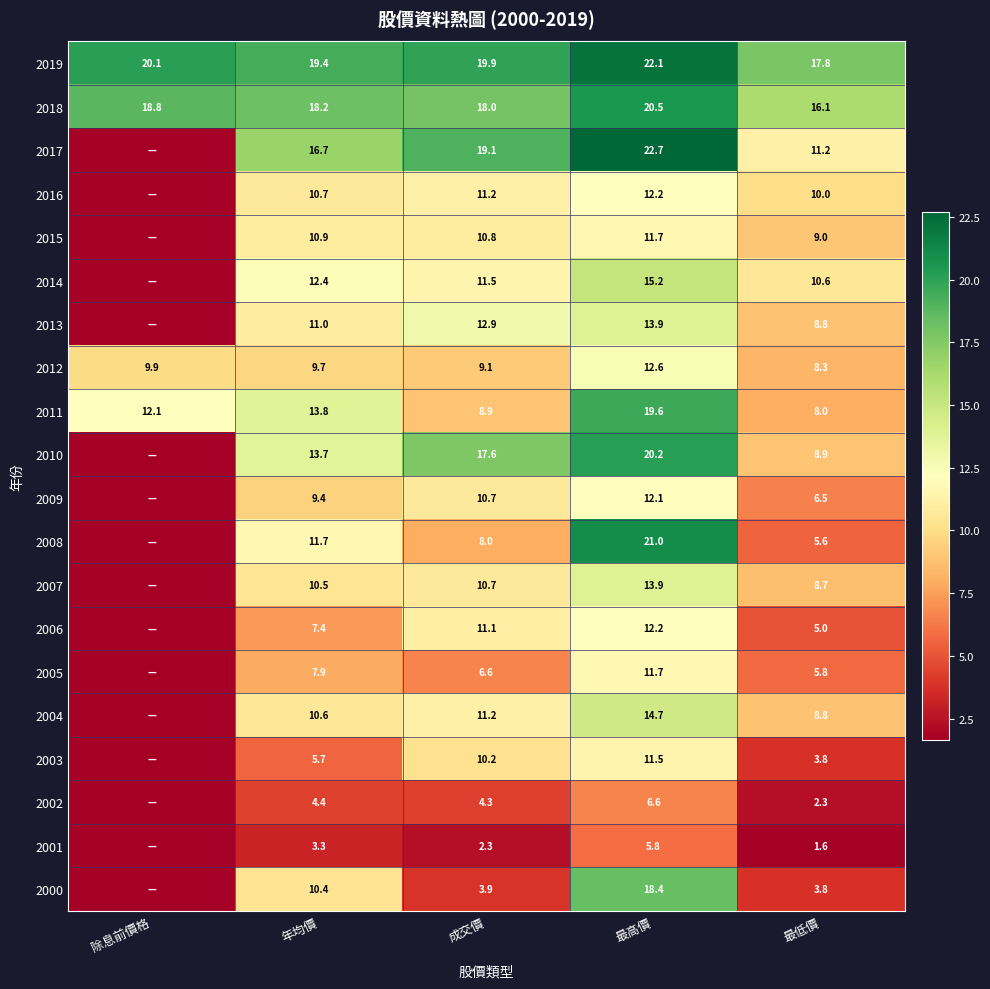

Which category has the lowest value in the 2019 series?

最低價